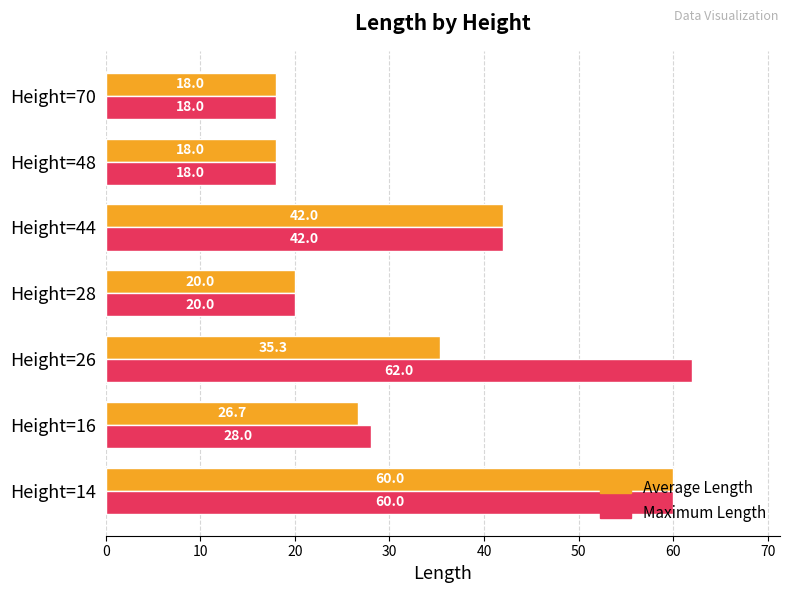

Where is Average Length nearest to the value 39?

Height=44